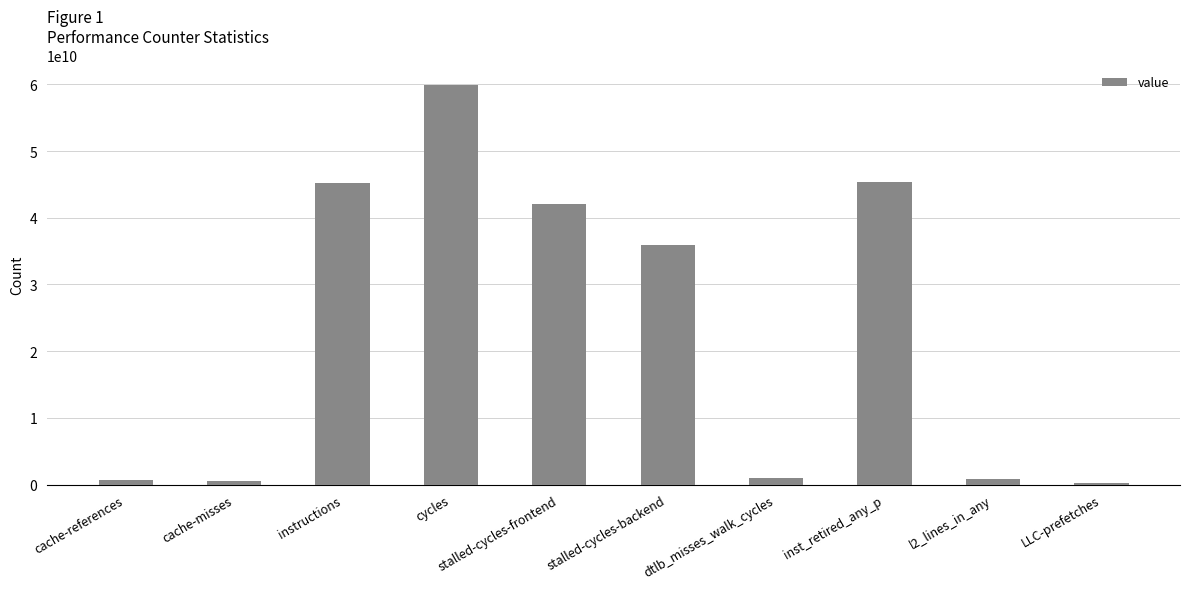

How many bars are there in total?

10